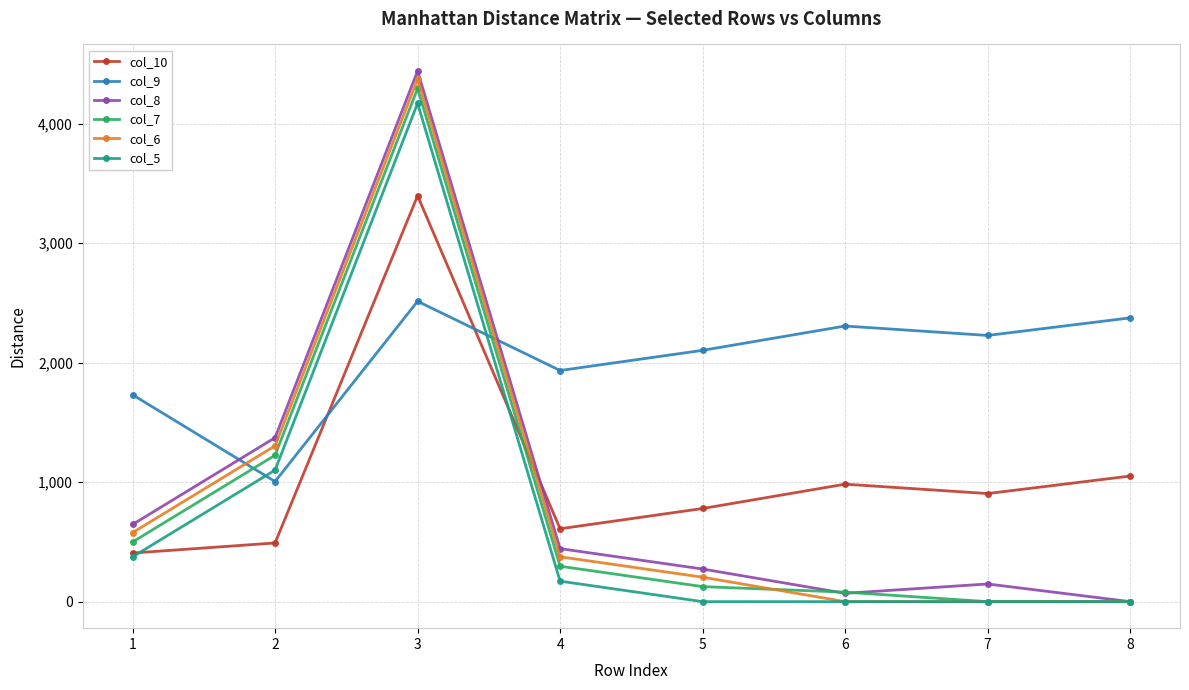

Rank the categories by col_10 value from highest to lowest.

3, 8, 6, 7, 5, 4, 2, 1